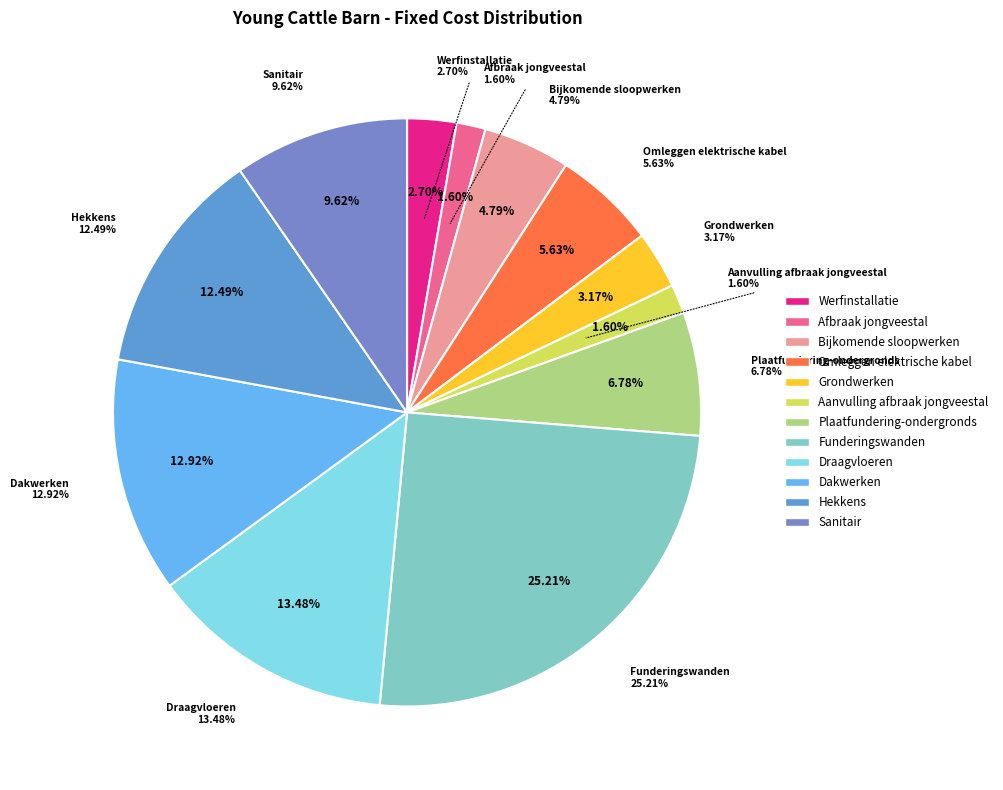

True or false: Dakwerken accounts for 24% of the total.

False